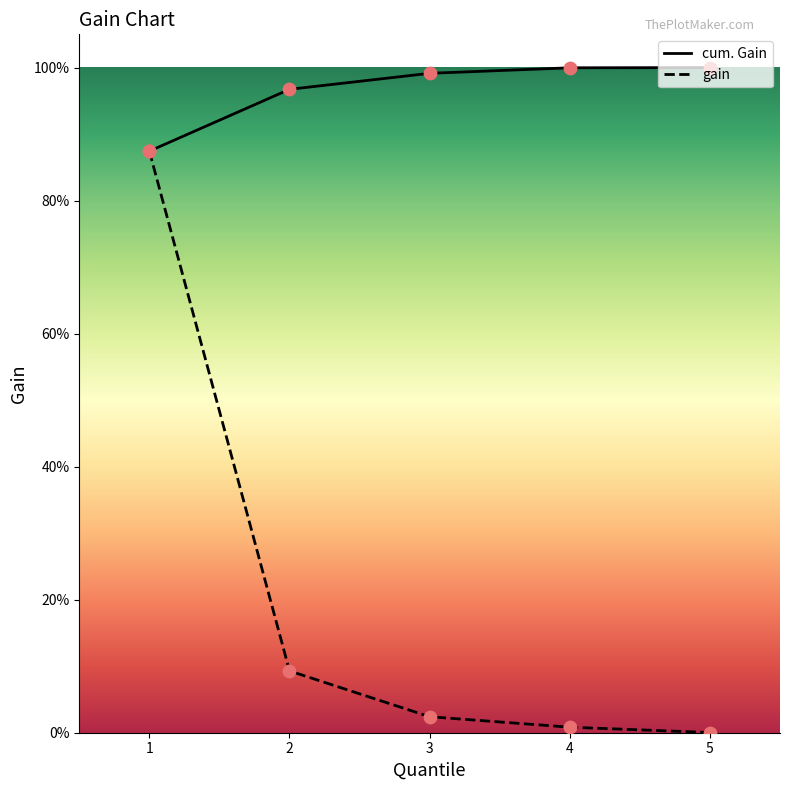

What is the total value across all series at 3?

1.0